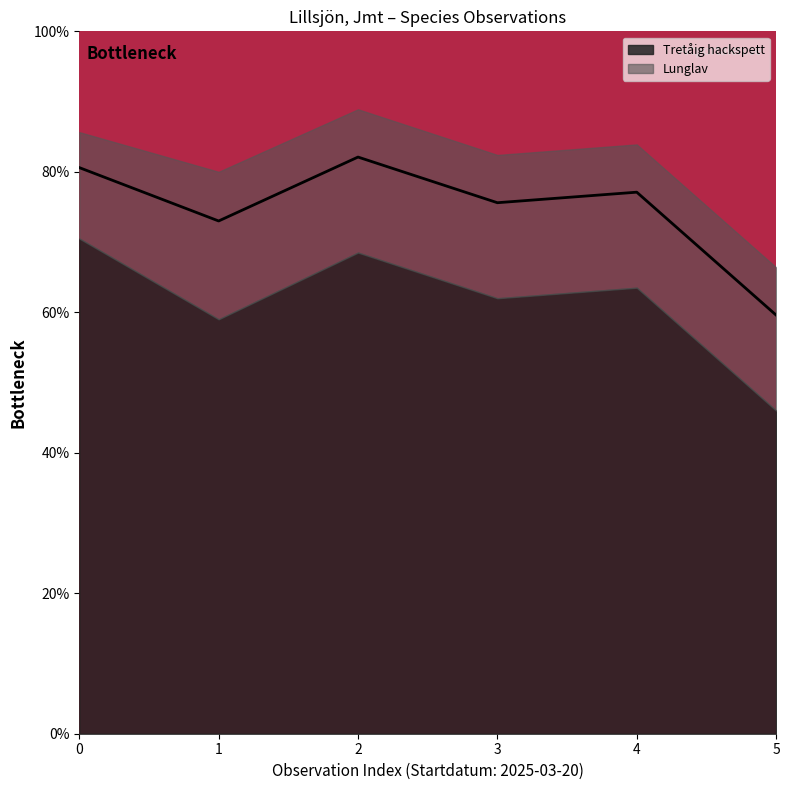

What is the label of the 3rd point from the left?

2